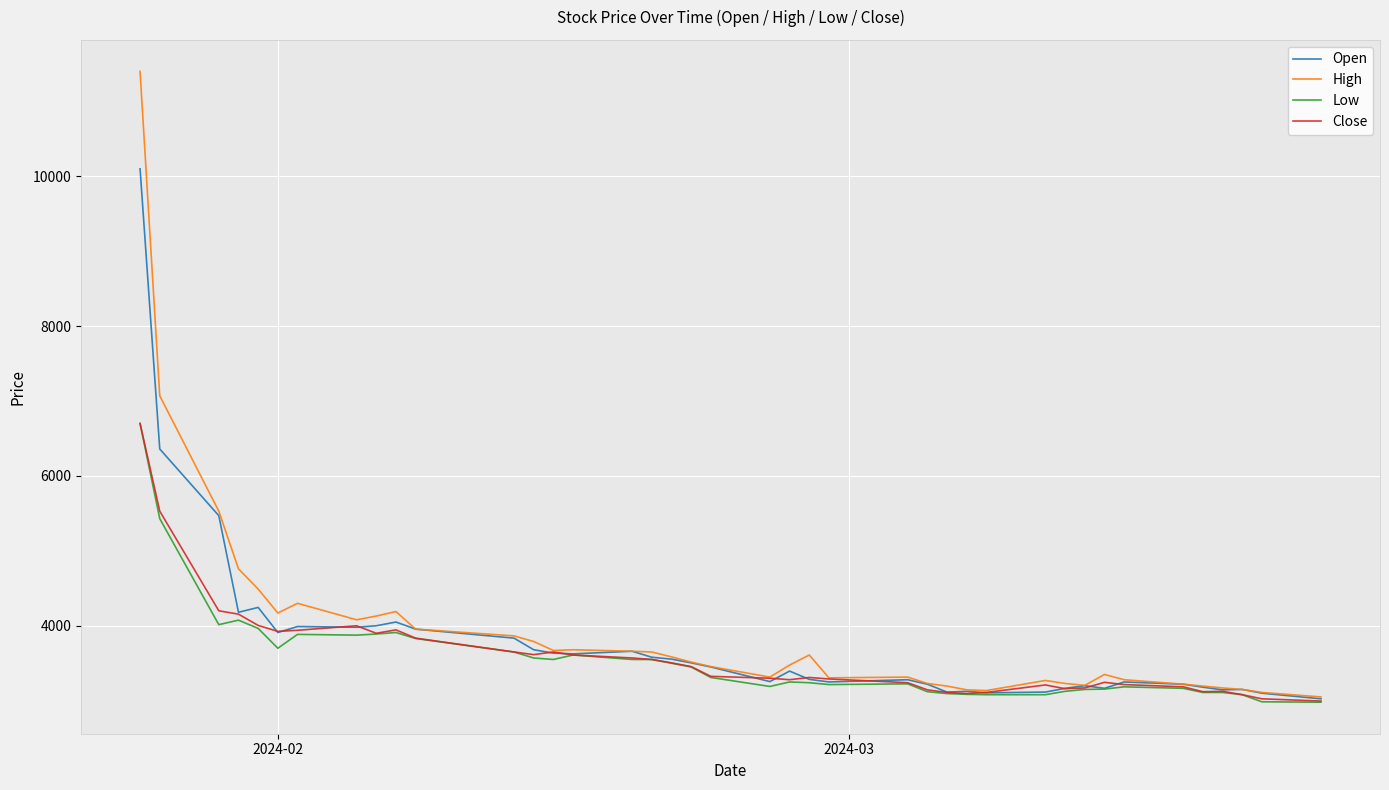

Which series has the widest spread of values?

High